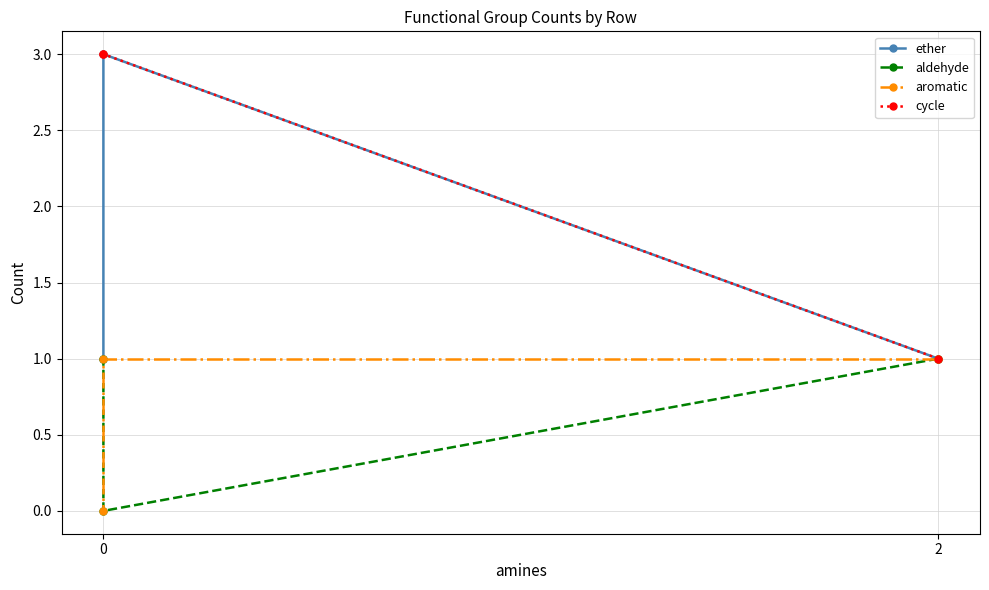

How many lines are shown in the chart?

4